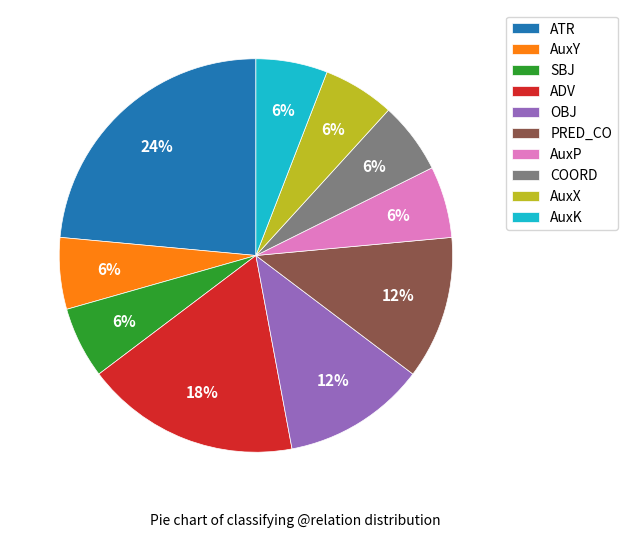

Do COORD and ADV together represent more than half of the pie?

No